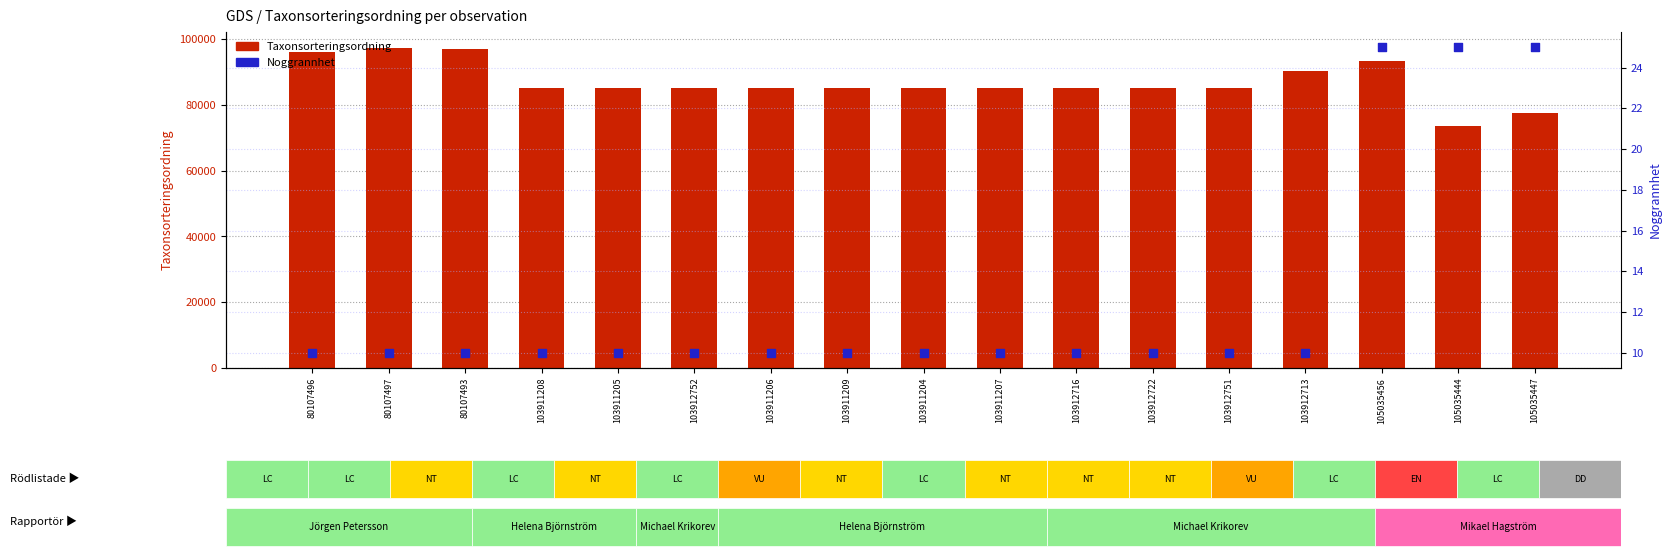

At which category is the sum across all series the highest?

80107497